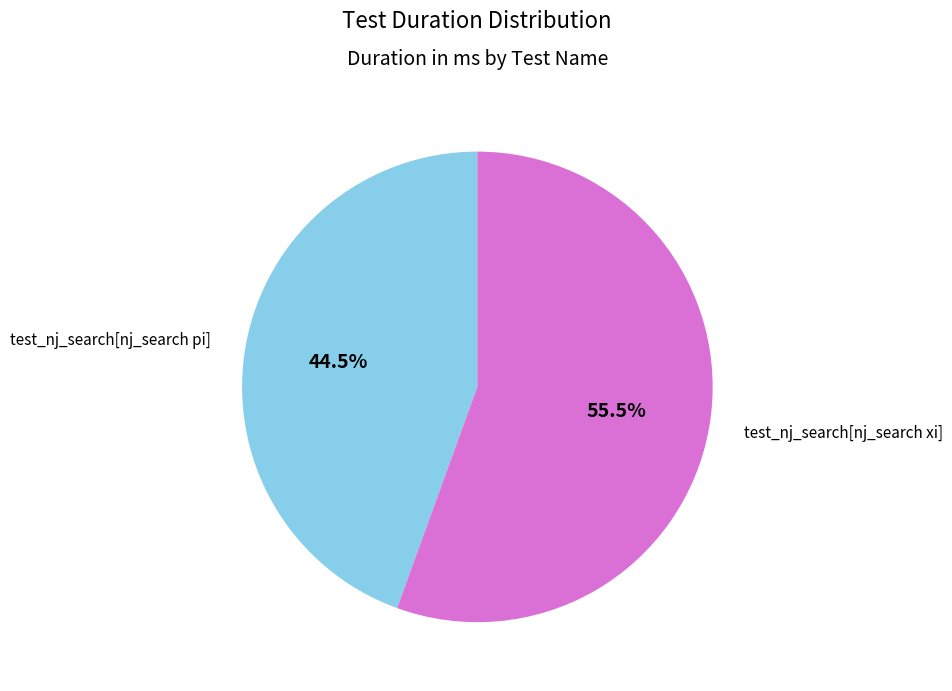

Does any single category account for the majority?

Yes